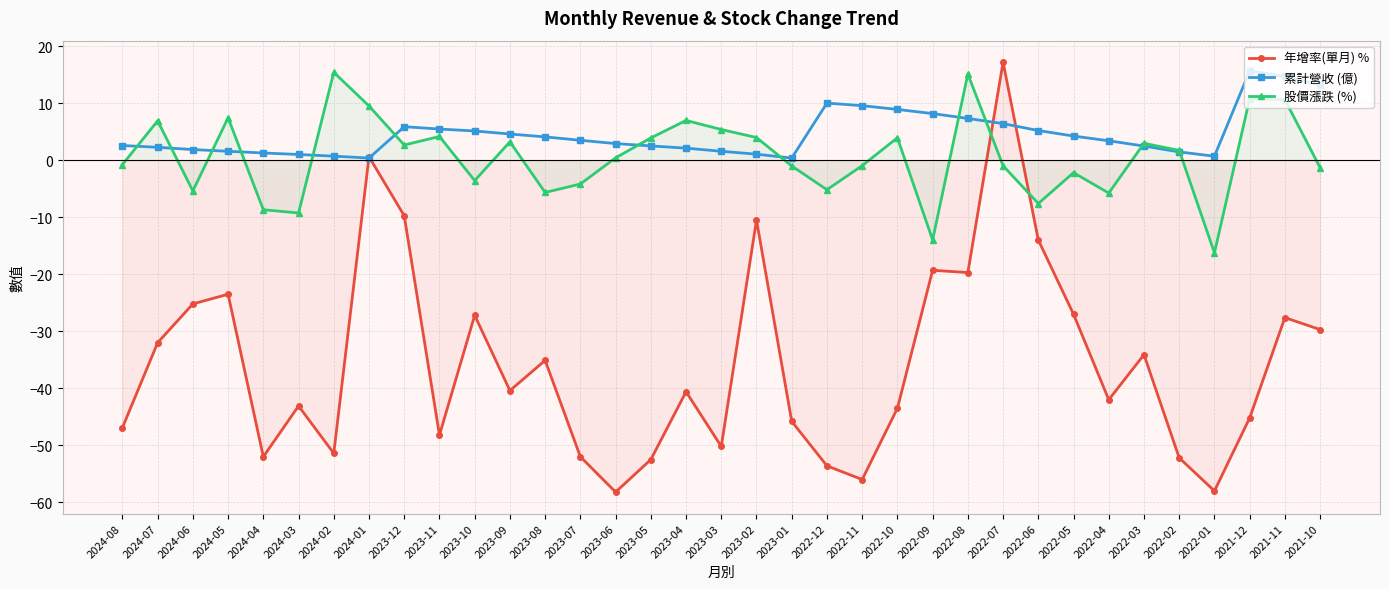

Does the chart have visible grid lines?

Yes